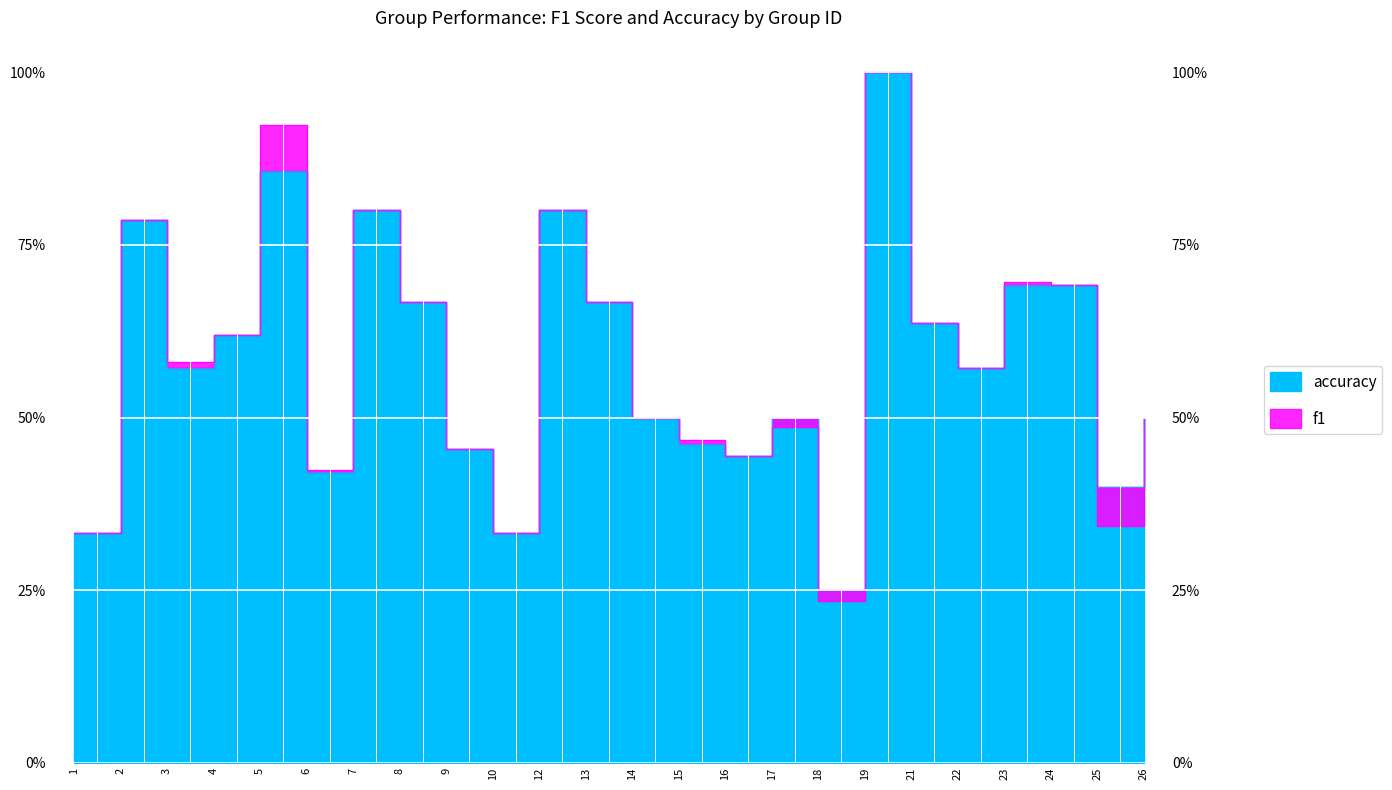

True or false: f1 and accuracy intersect in this chart.

False